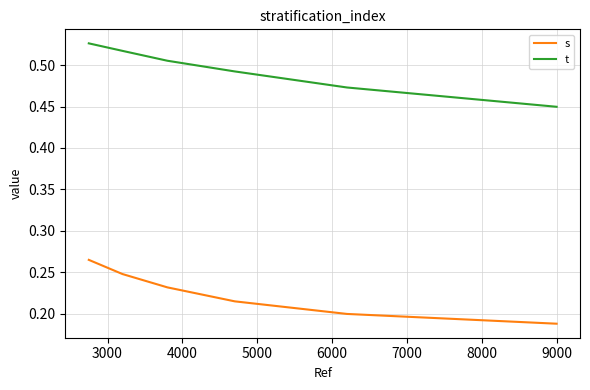

Which series has the largest total across all categories?

t